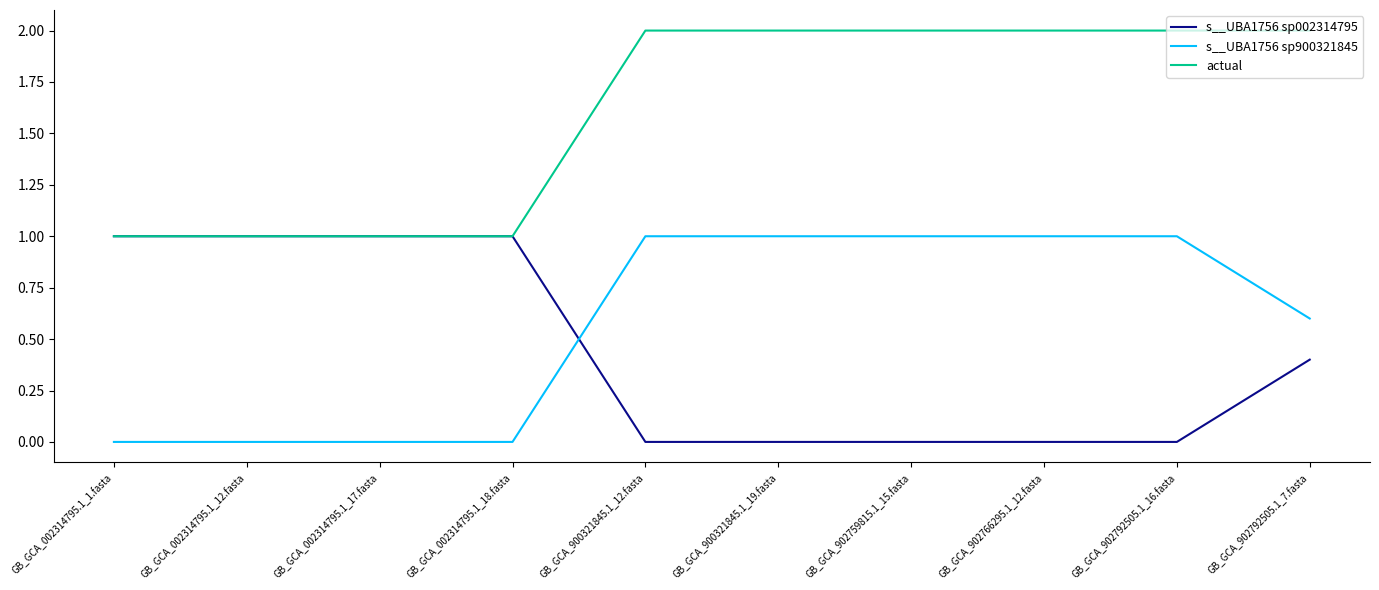

The value of s__UBA1756 sp002314795 at GB_GCA_900321845.1_19.fasta is 0.0. True or false?

True